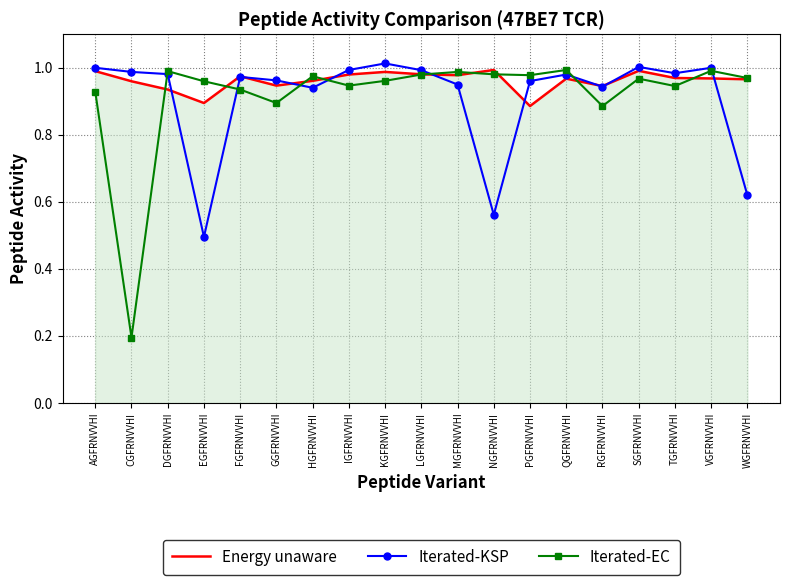

Which series changed the most between CGFRNVVHI and DGFRNVVHI?

Iterated-EC